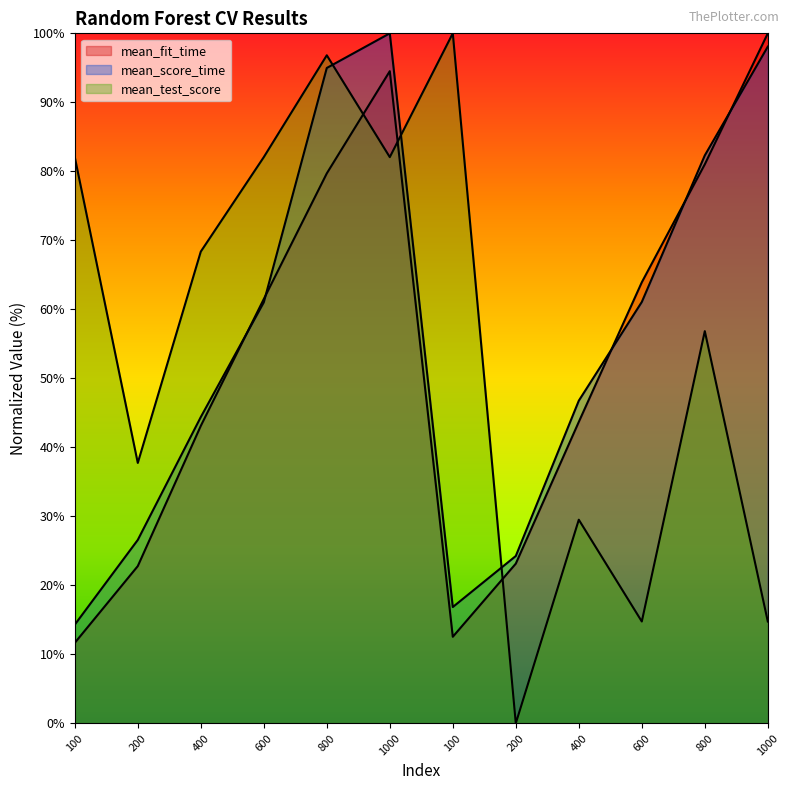

Where is the first local minimum for mean_fit_time?

100